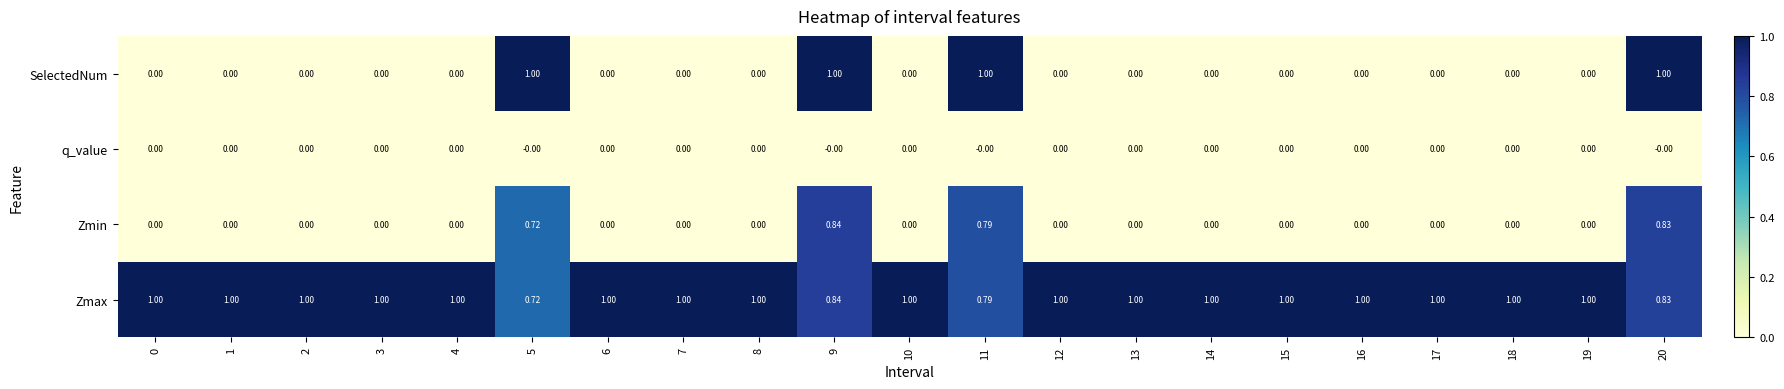

What is the difference between the highest and lowest values at 20?

1.0